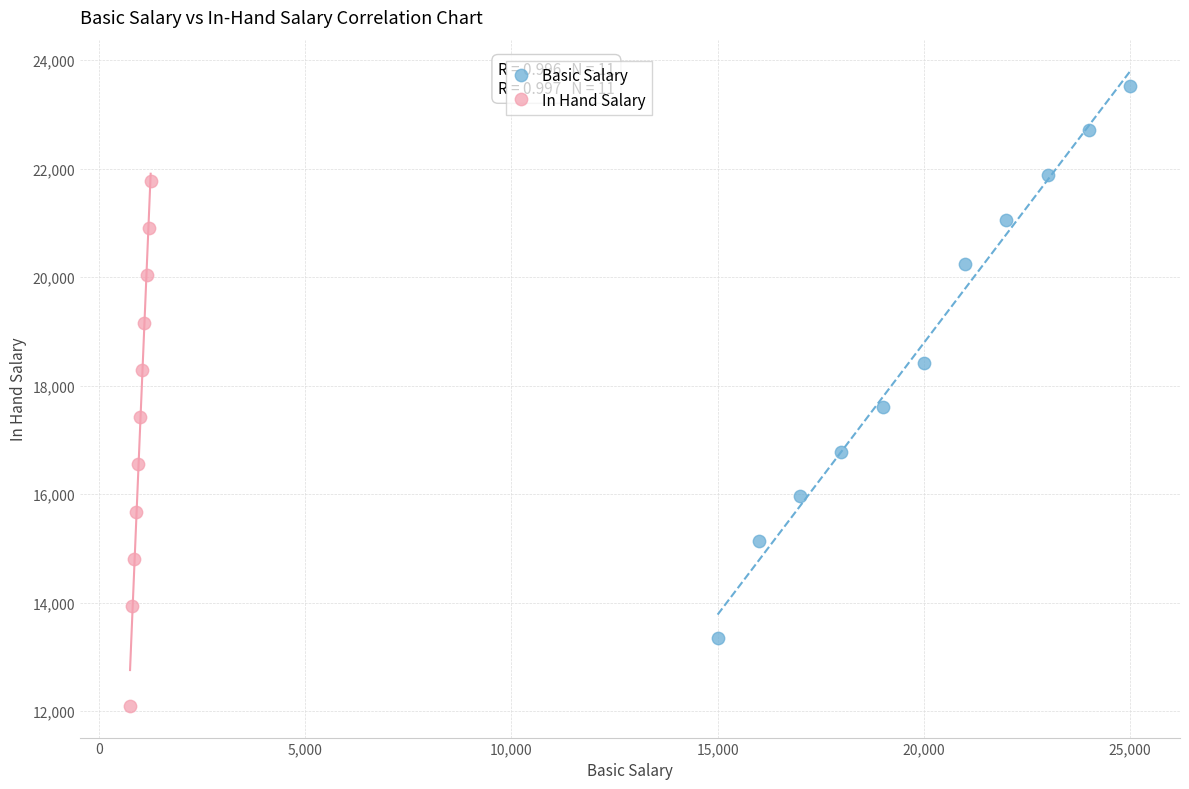

Which series contains the lowest Y value?

In Hand Salary